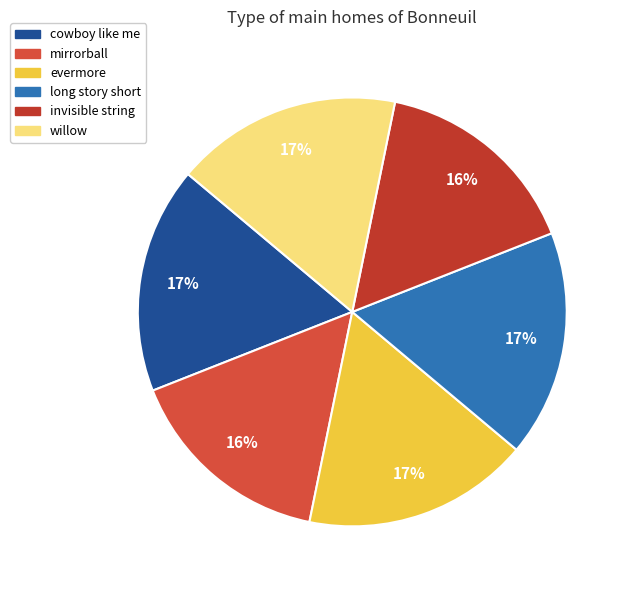

To the nearest percent, what is the difference between the largest and smallest slice percentages?

1%